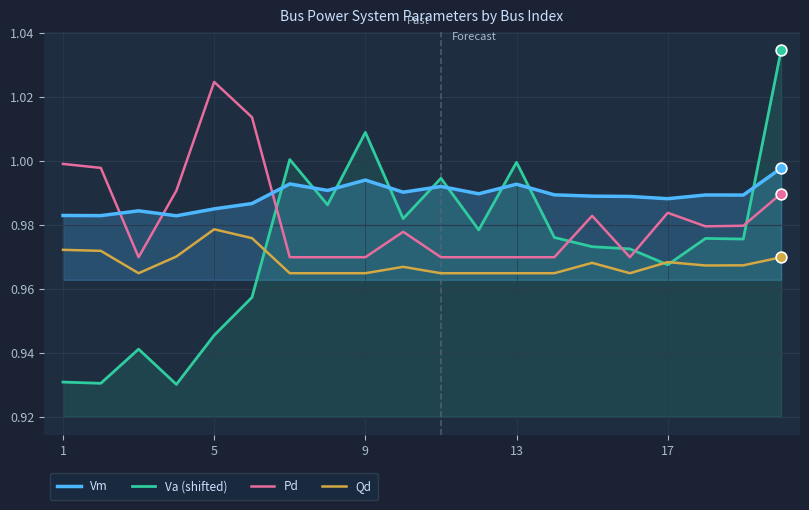

Which series has the widest spread of Y values?

Va (shifted)